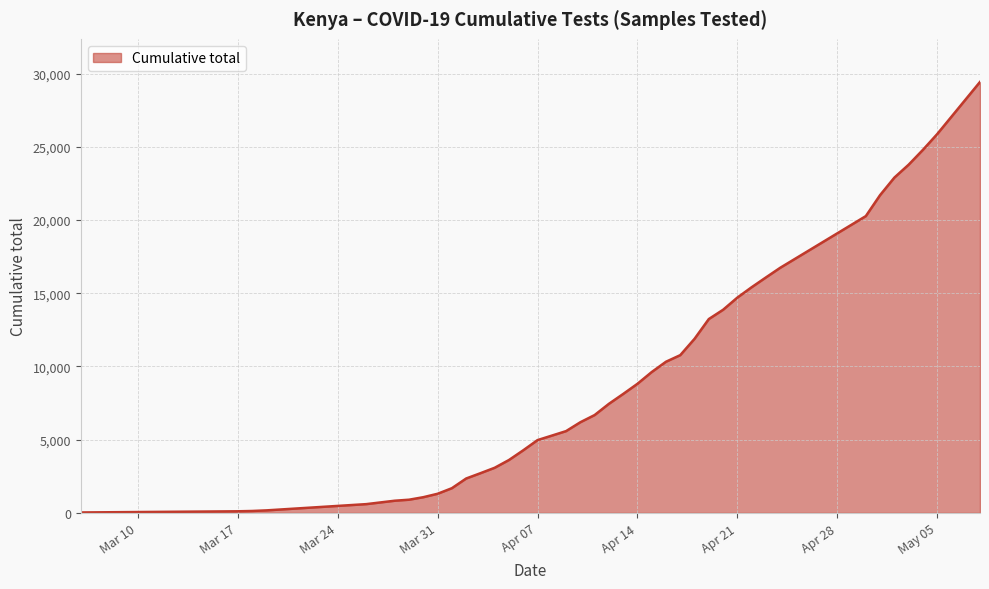

What is the greatest value displayed?

29430